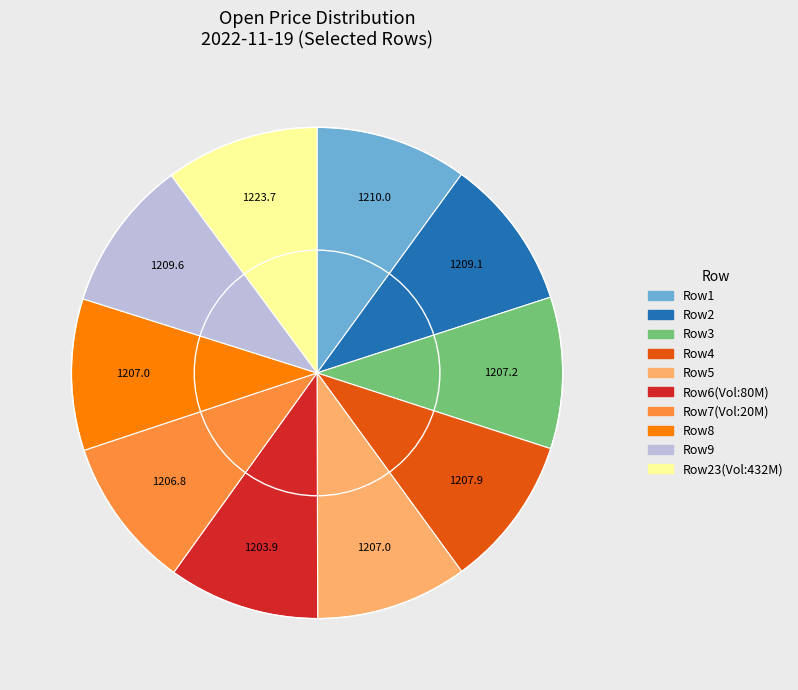

Is there any slice that represents more than half of the pie?

No